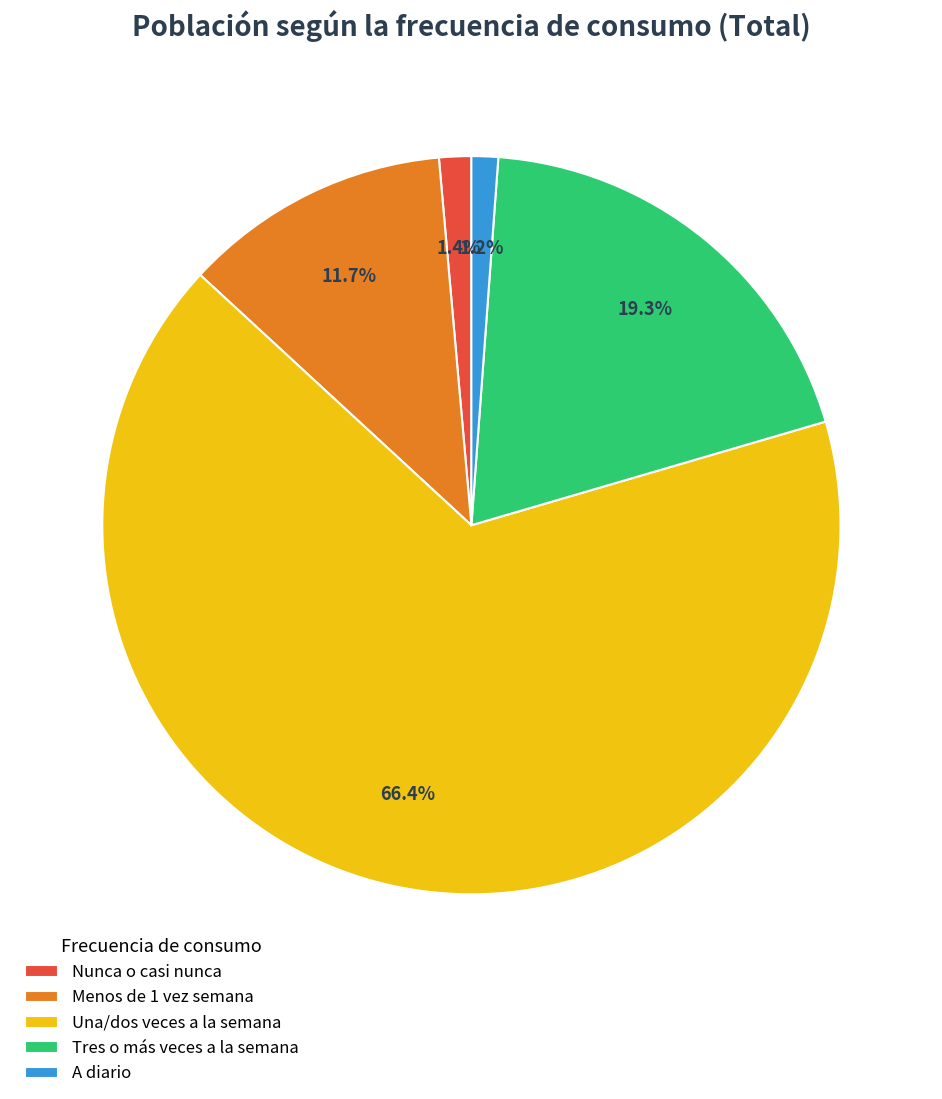

What percentage is the A diario slice, to the nearest percent?

1%